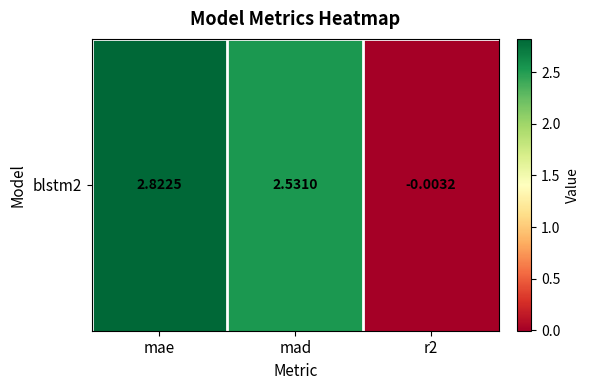

Which category has the lowest value across all series?

r2